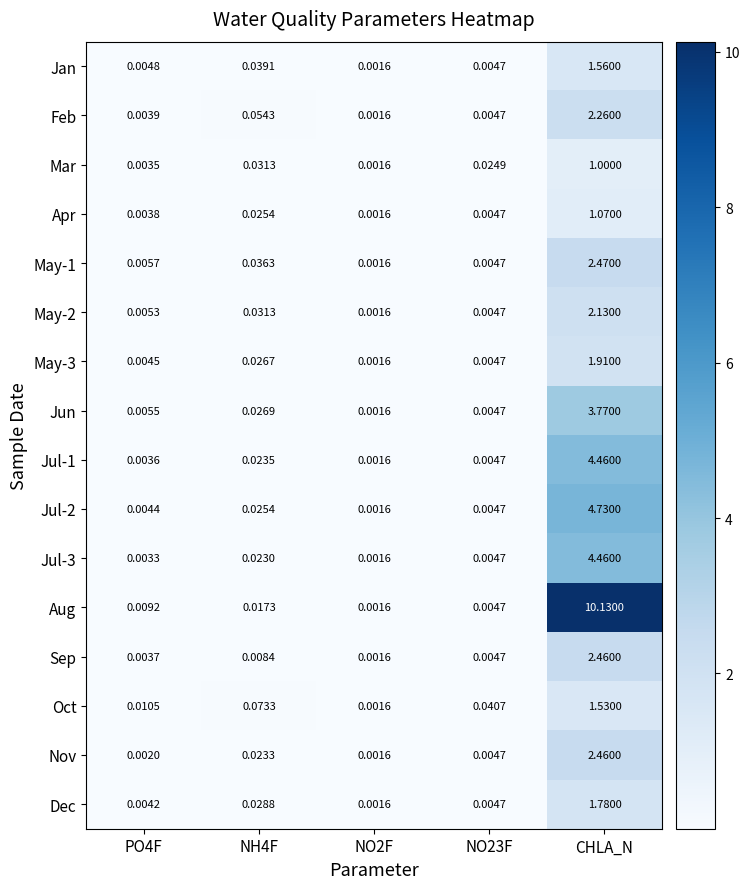

At which label does Jul-2 reach its peak?

CHLA_N